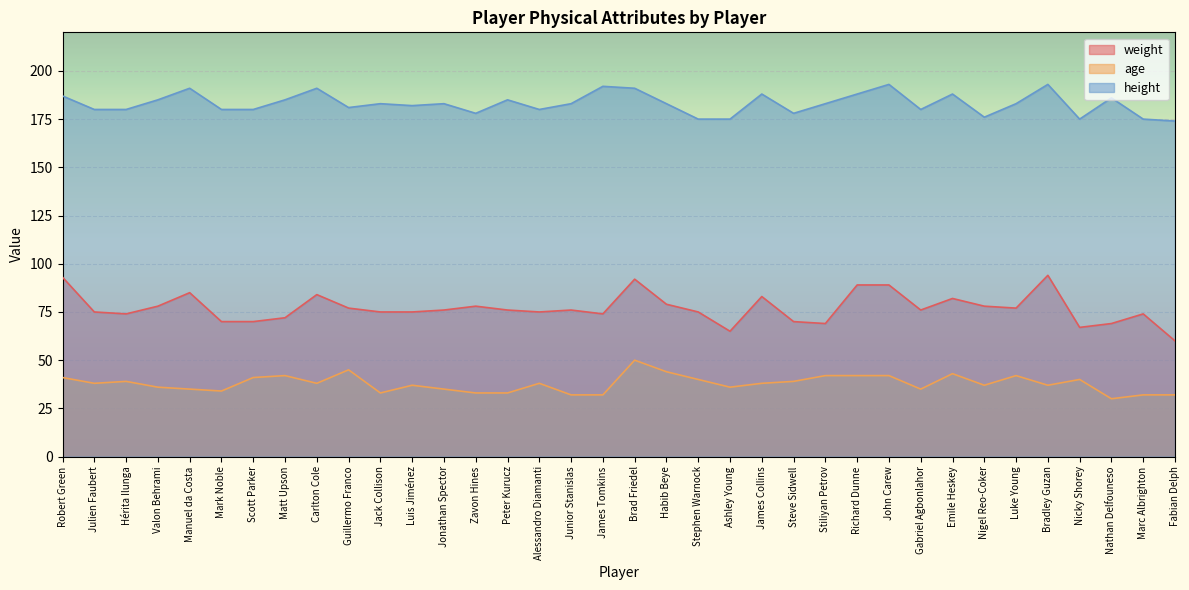

What is the value of the height point at the 3rd from the left?

180